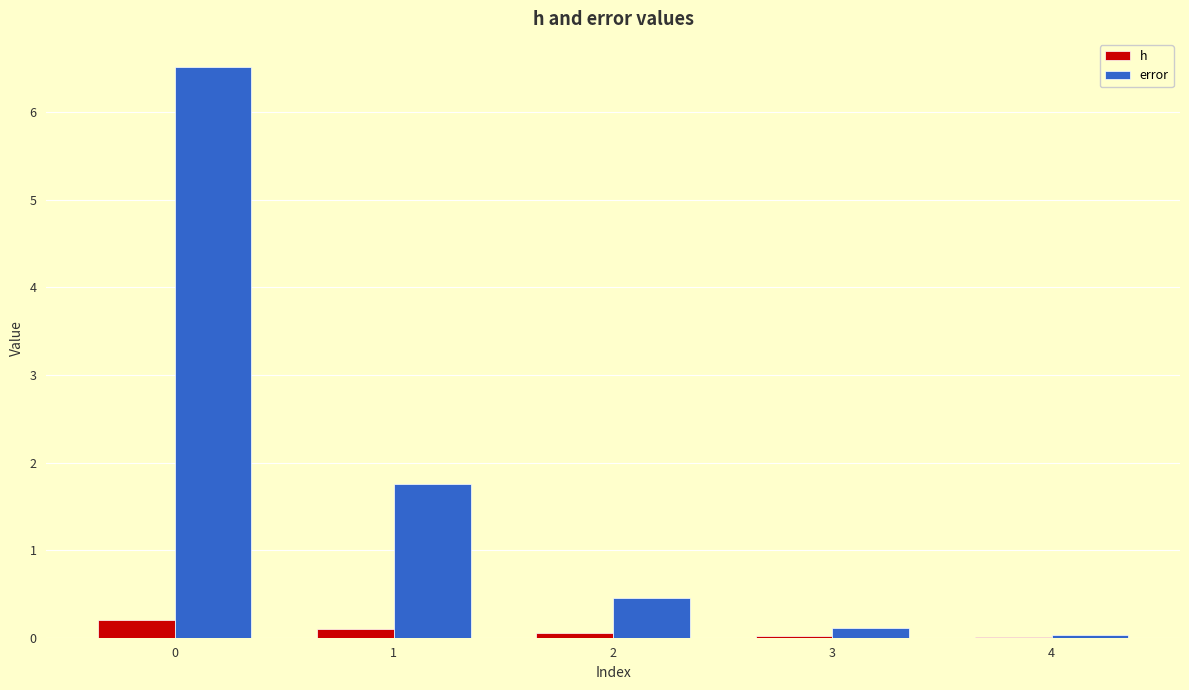

What is the highest value of the h series?

0.2